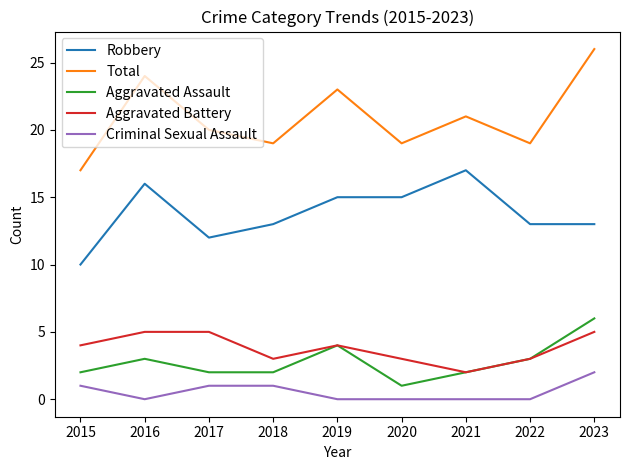

True or false: Total has a value of 31 at 2018.

False